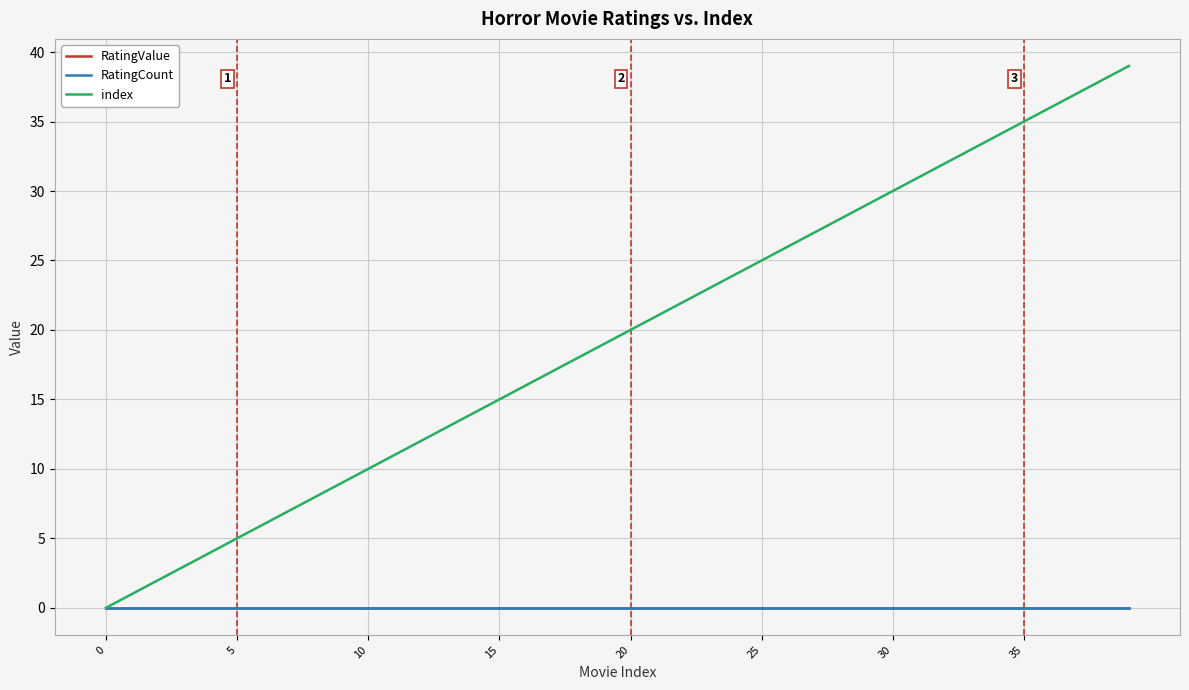

What is the label of the 15th point from the right?

25